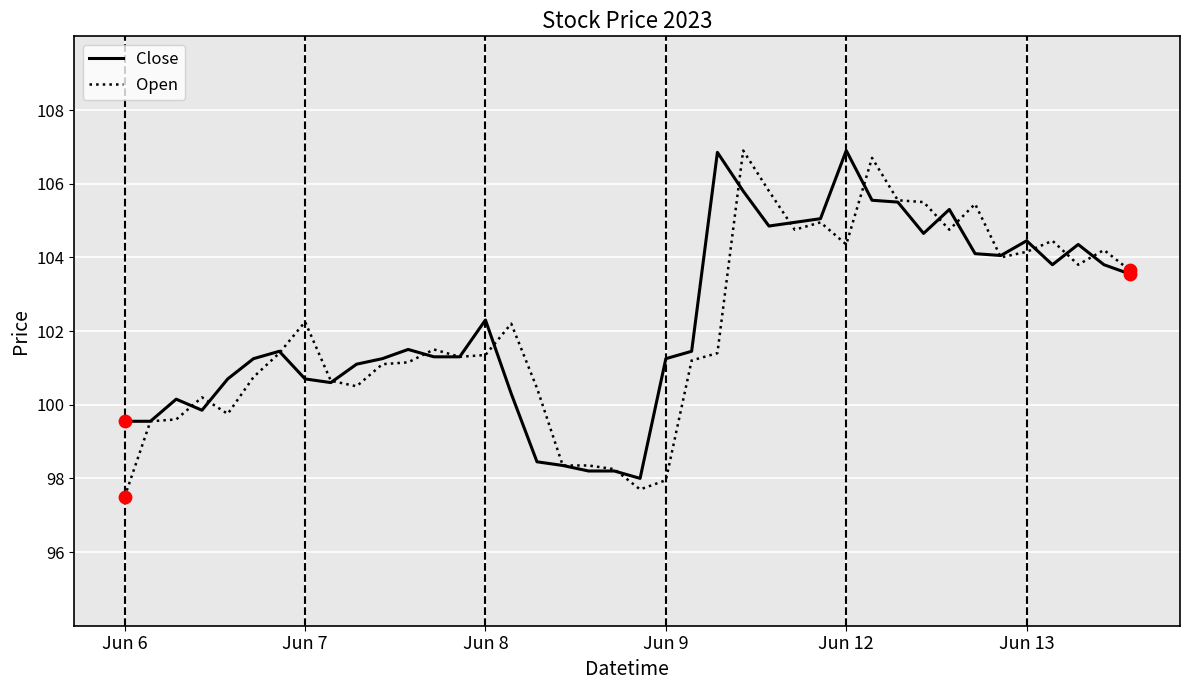

What is the minimum value shown in the chart?

97.5